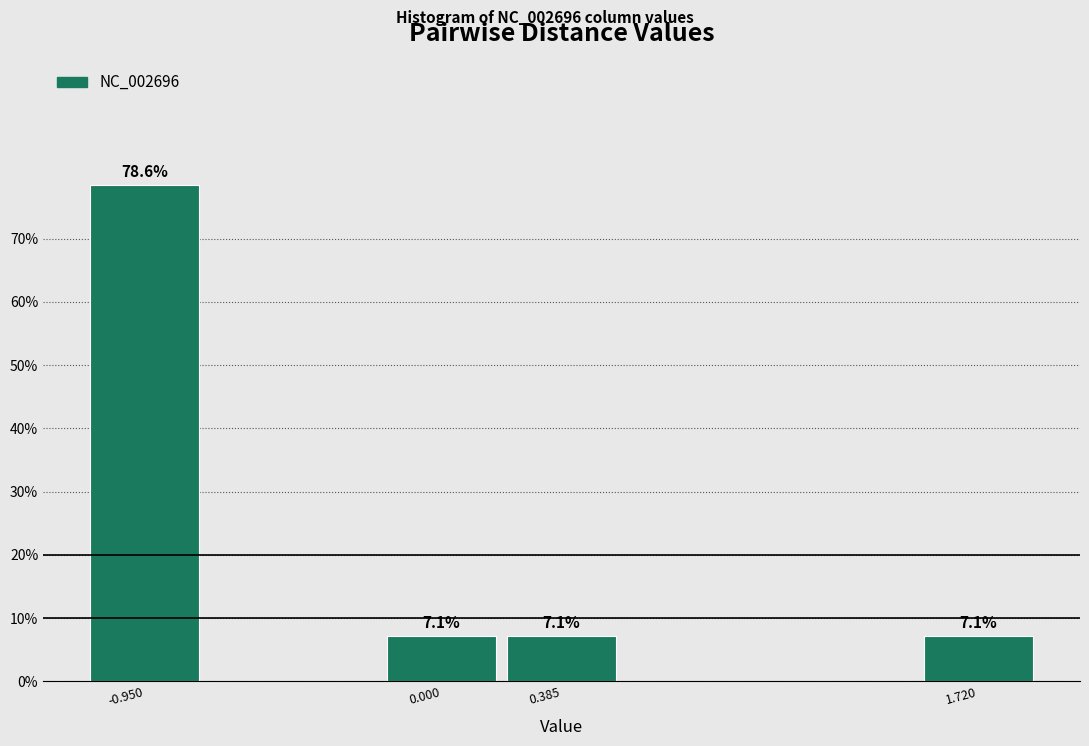

Reading right to left, transcribe all the data shown in this chart.

7.1	7.1	7.1	78.6